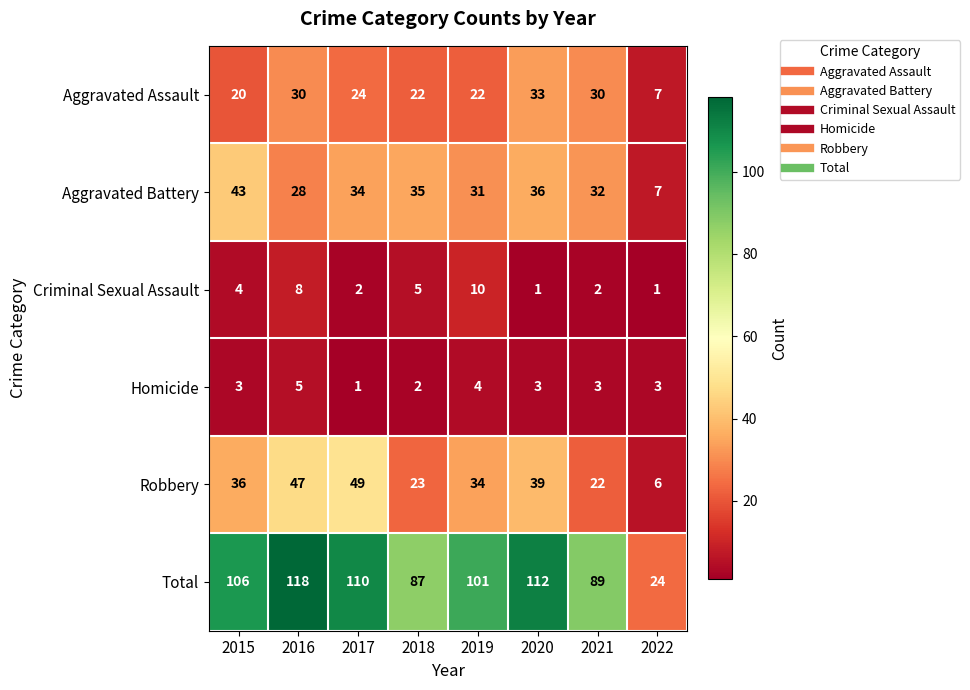

Which series has the largest total across all categories?

Total